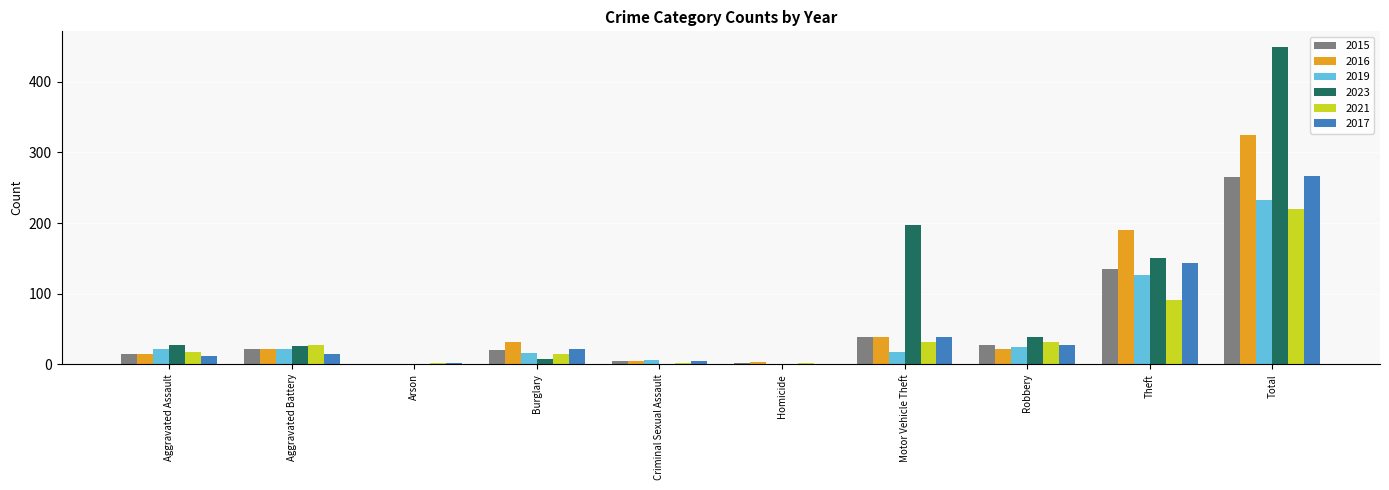

The value of 2023 at Theft is 150. True or false?

True